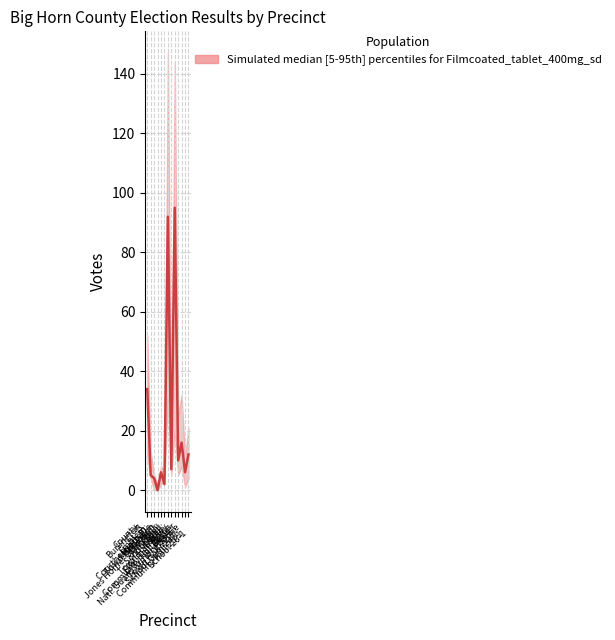

True or false: the data shows 92 at Greybull:
Elks Hall 11-1.

True